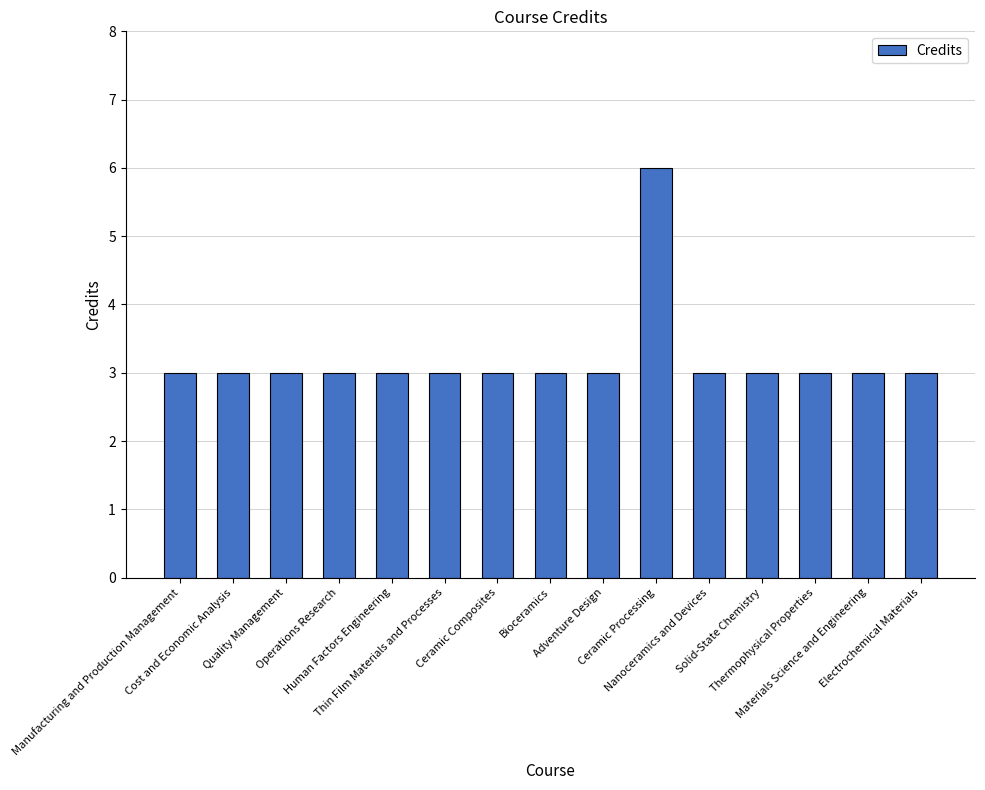

What is the average value?

3